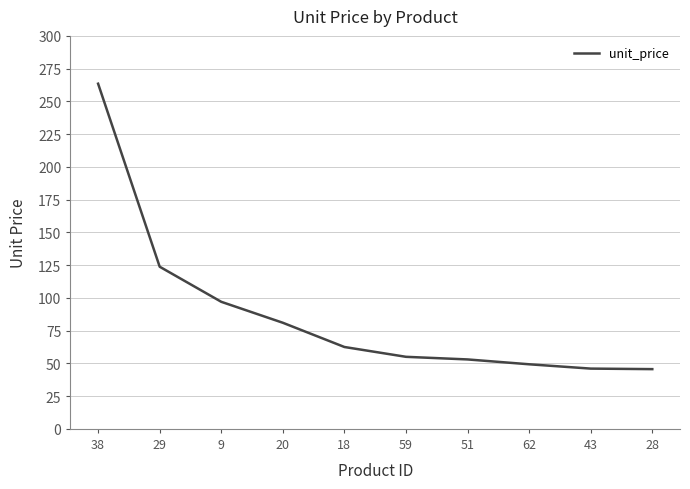

At which label is the value closest to 154?

29